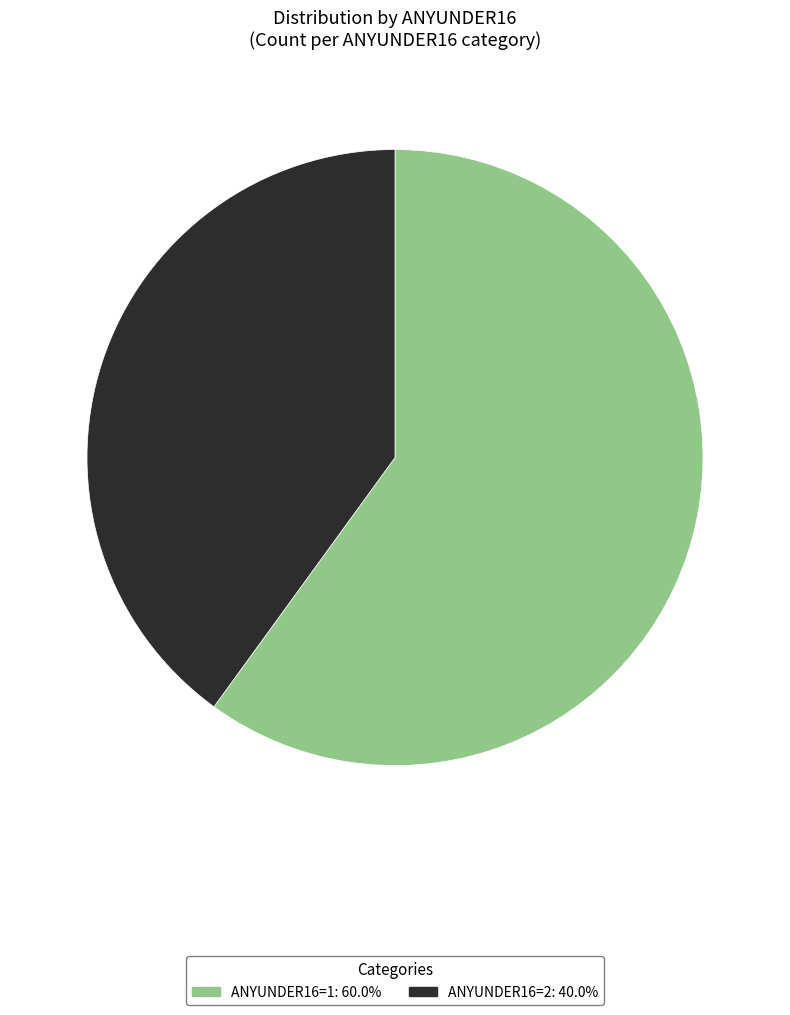

Is there any slice that represents more than half of the pie?

Yes